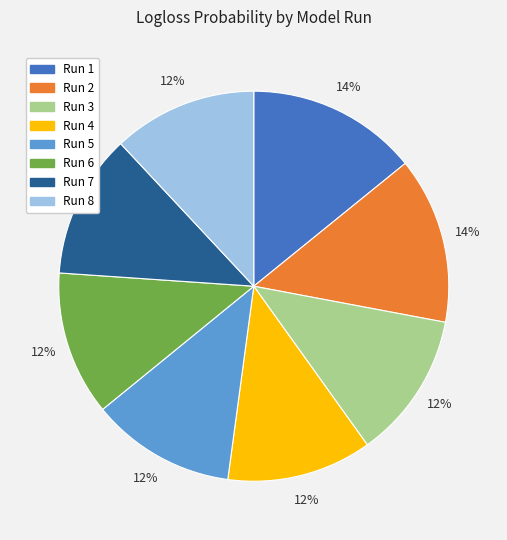

Do Run 1 and Run 4 together represent more than half of the pie?

No